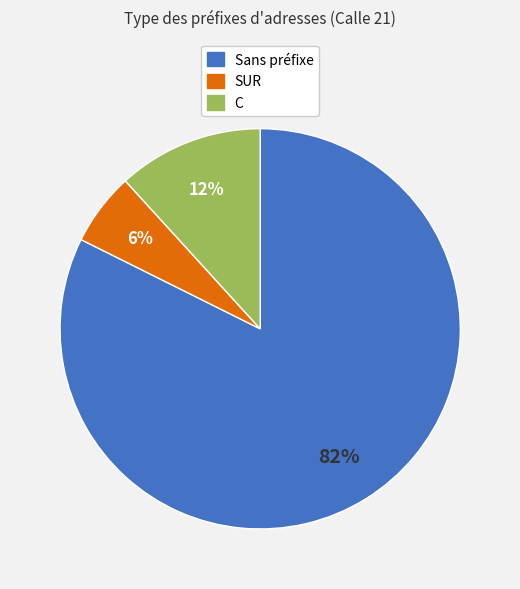

To the nearest percent, what is the average slice percentage?

33%